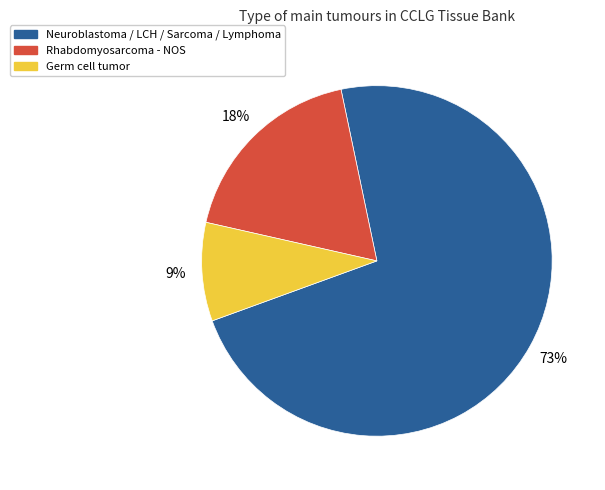

Does any single category account for the majority?

Yes